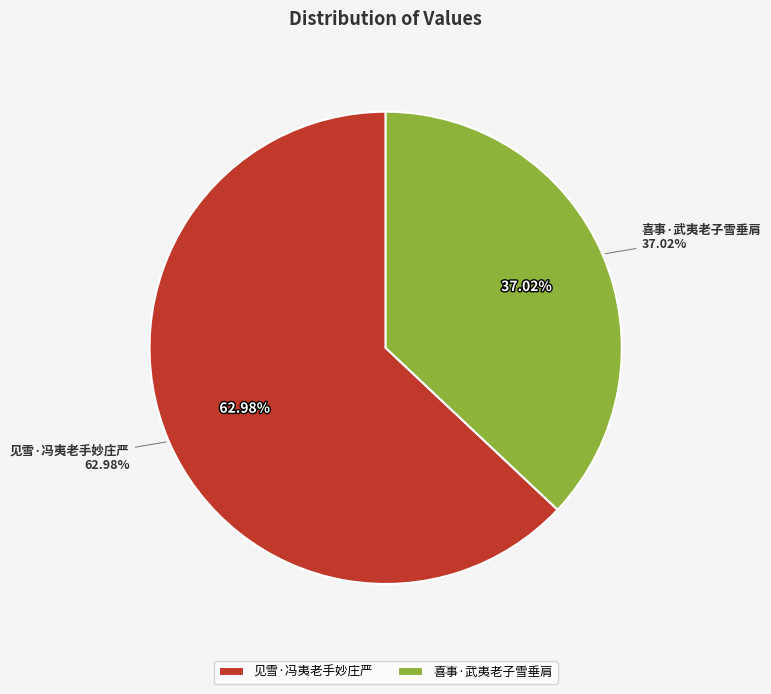

To the nearest percent, what percentage of the pie is 喜事·武夷老子雪垂肩?

37%